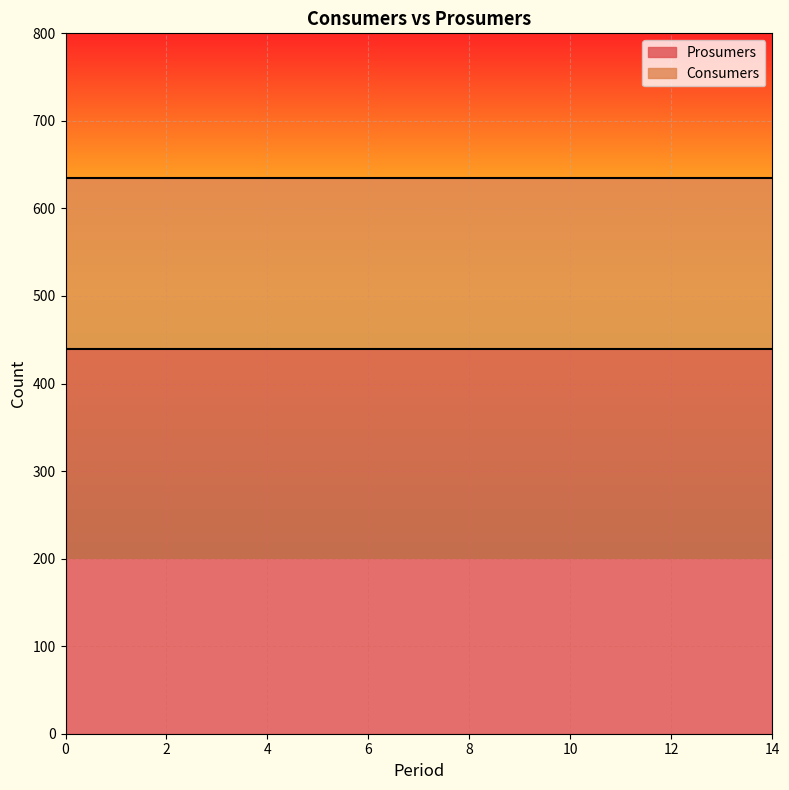

What is the average value of the Consumers series?

635